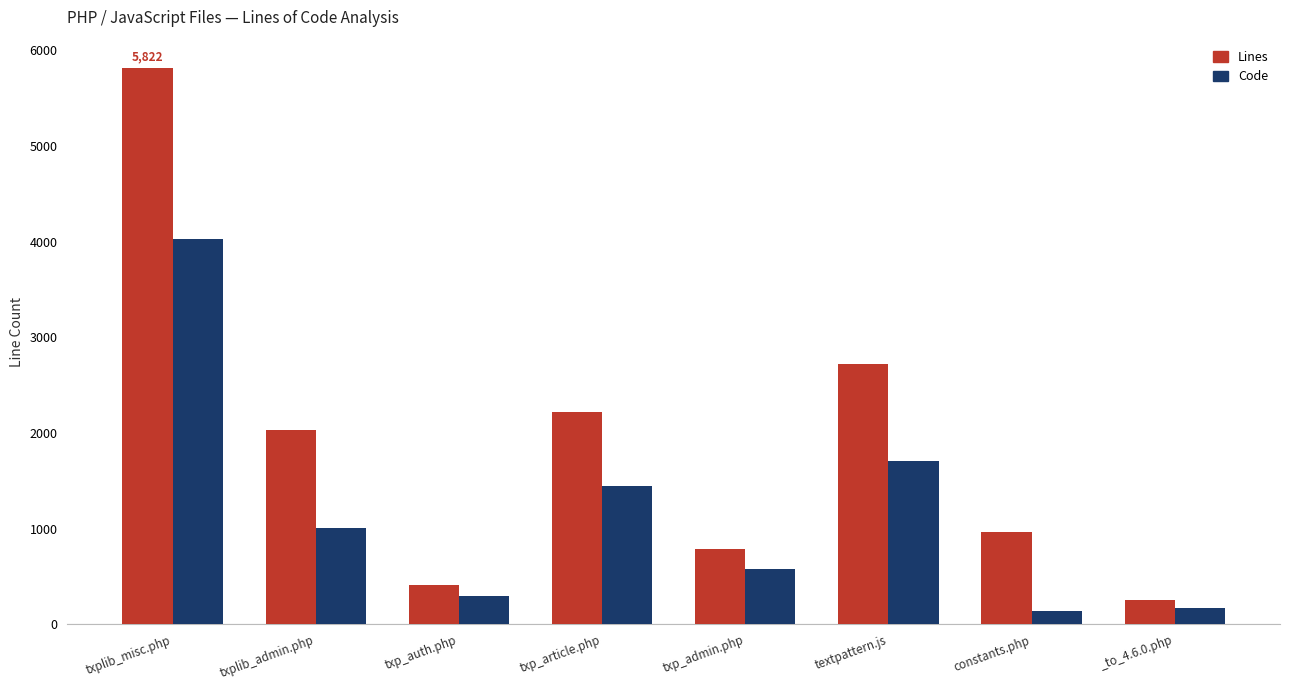

How many groups of bars are there?

8